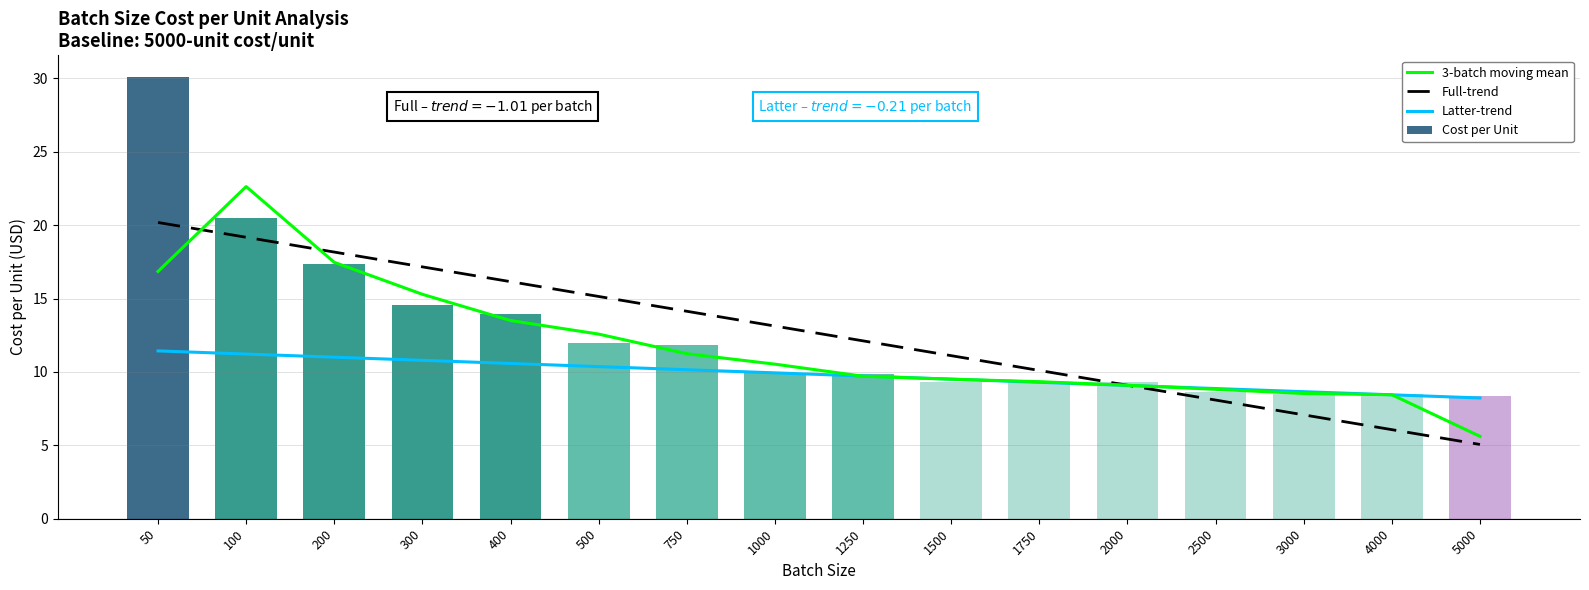

What are all the series names shown in the legend?

3-batch moving mean, Full-trend, Latter-trend, Cost per Unit